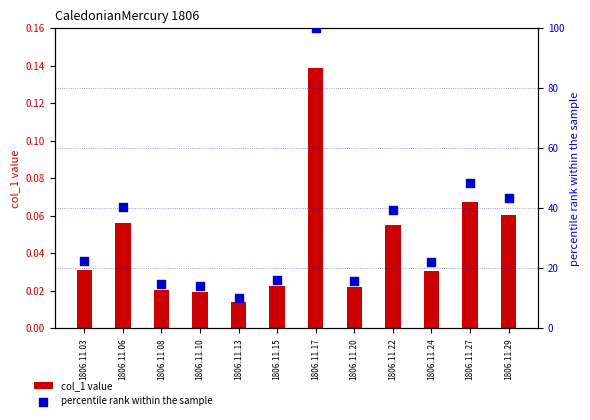

Which series contains the lowest Y value?

col_1 value